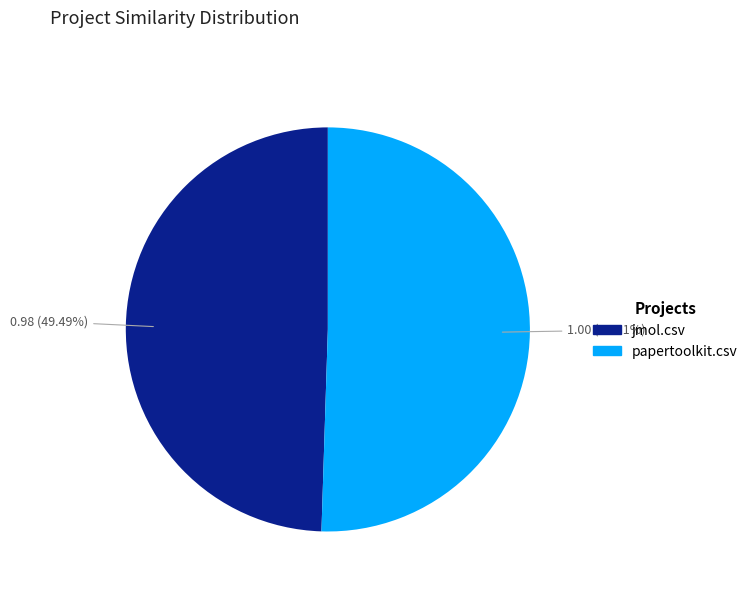

To the nearest percent, what is the combined percentage of jmol.csv and papertoolkit.csv?

100%